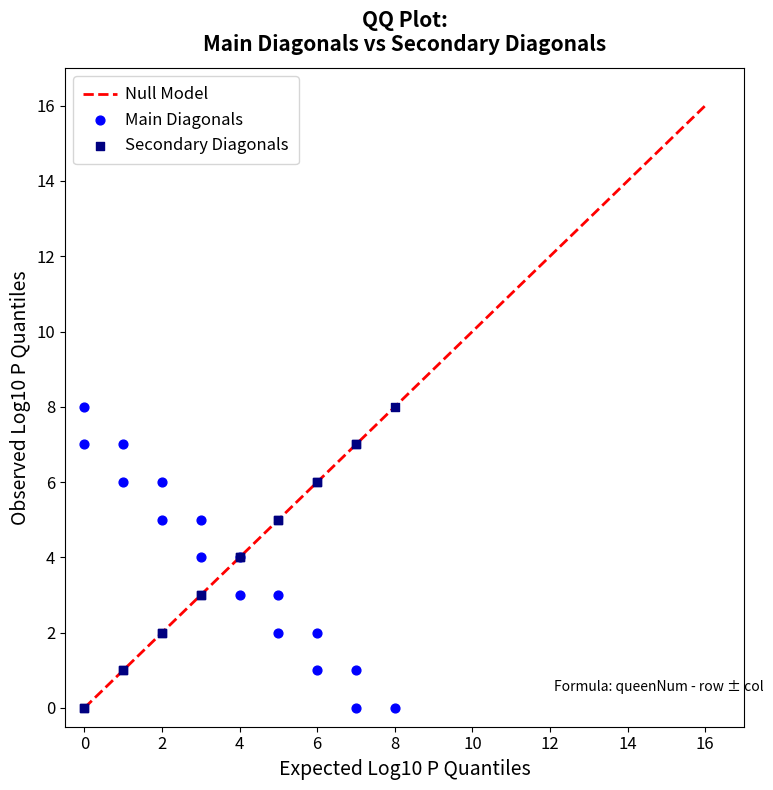

What is the X range (max minus min) for the scatter plot?

8